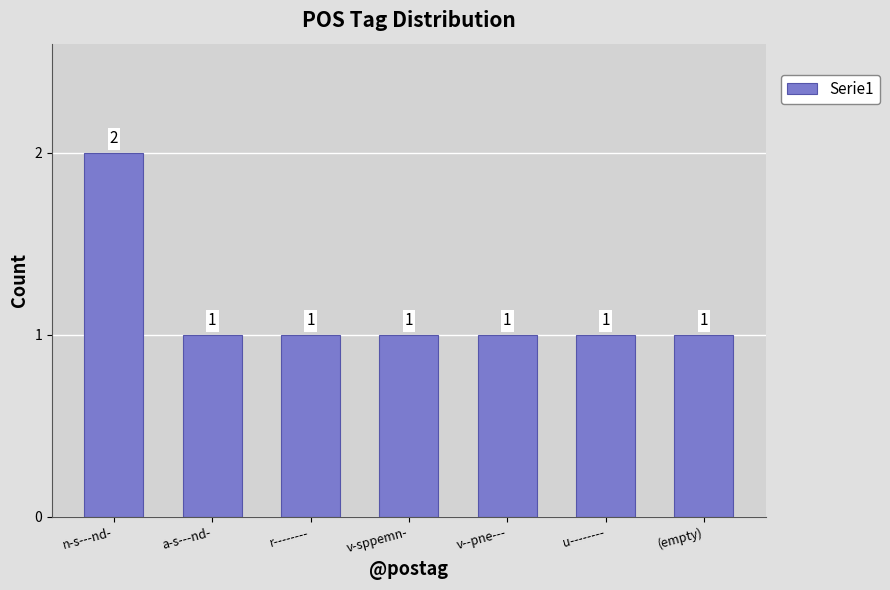

What is the label of the 3rd bar from the right?

v--pne---